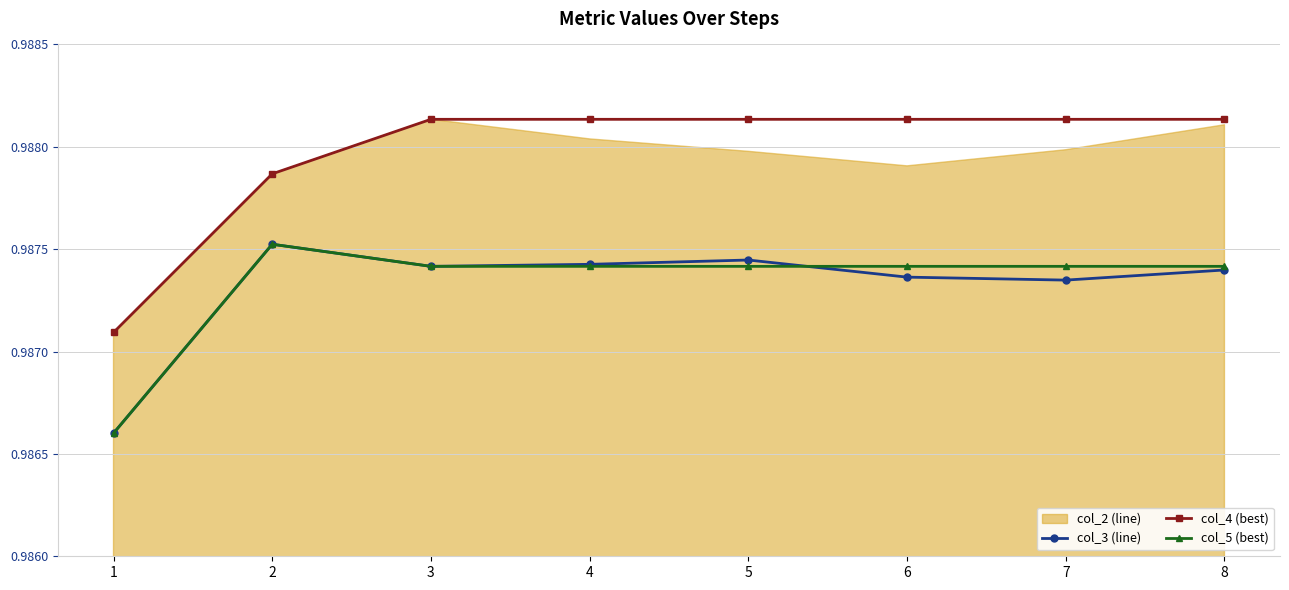

Is the value of col_4 (best) at 7 greater than the value of col_3 (line) at 3?

Yes